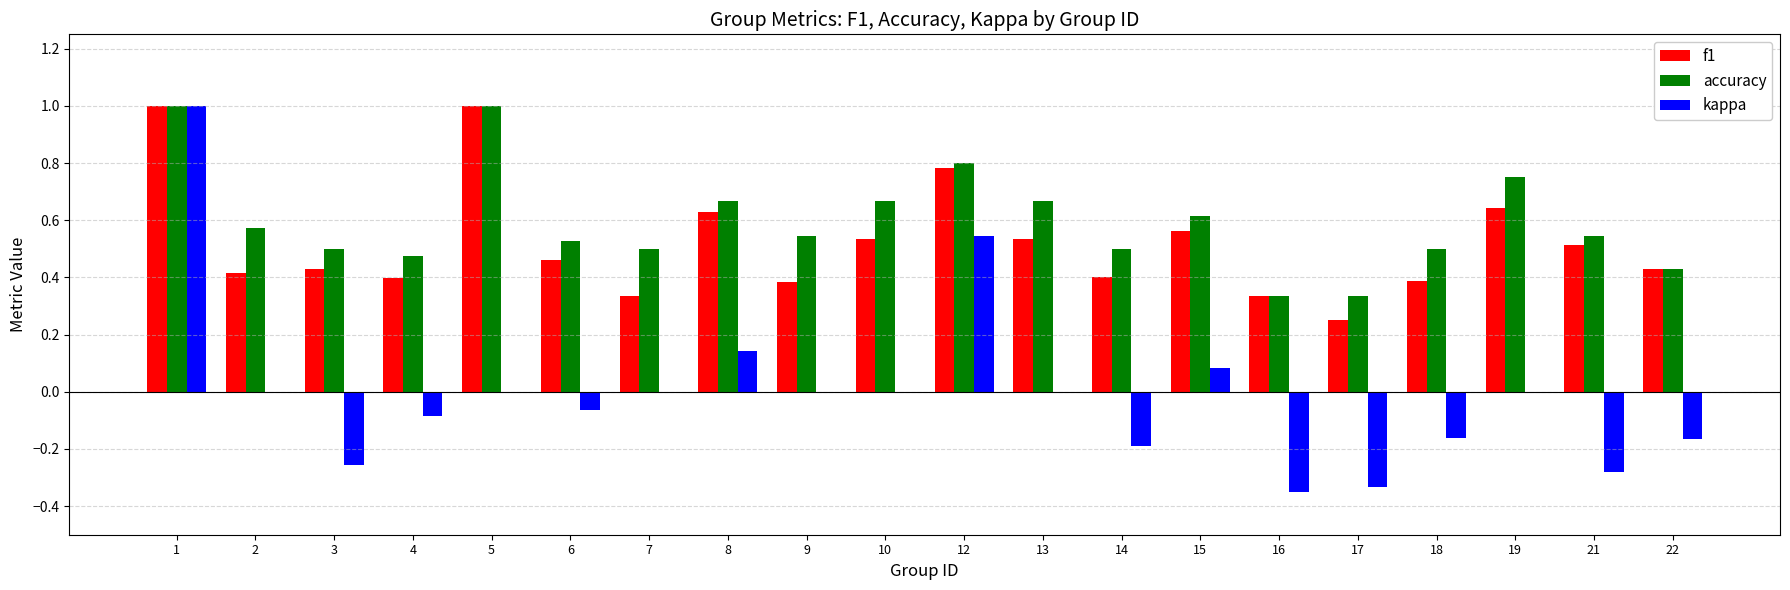

How many groups of bars are there?

20